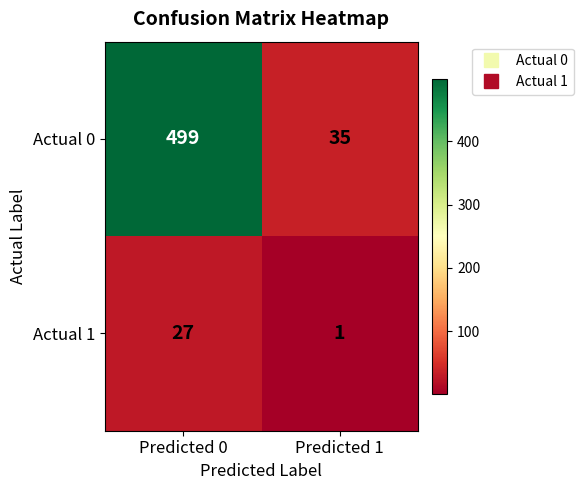

Which series changed the most between Predicted 0 and Predicted 1?

Actual 0